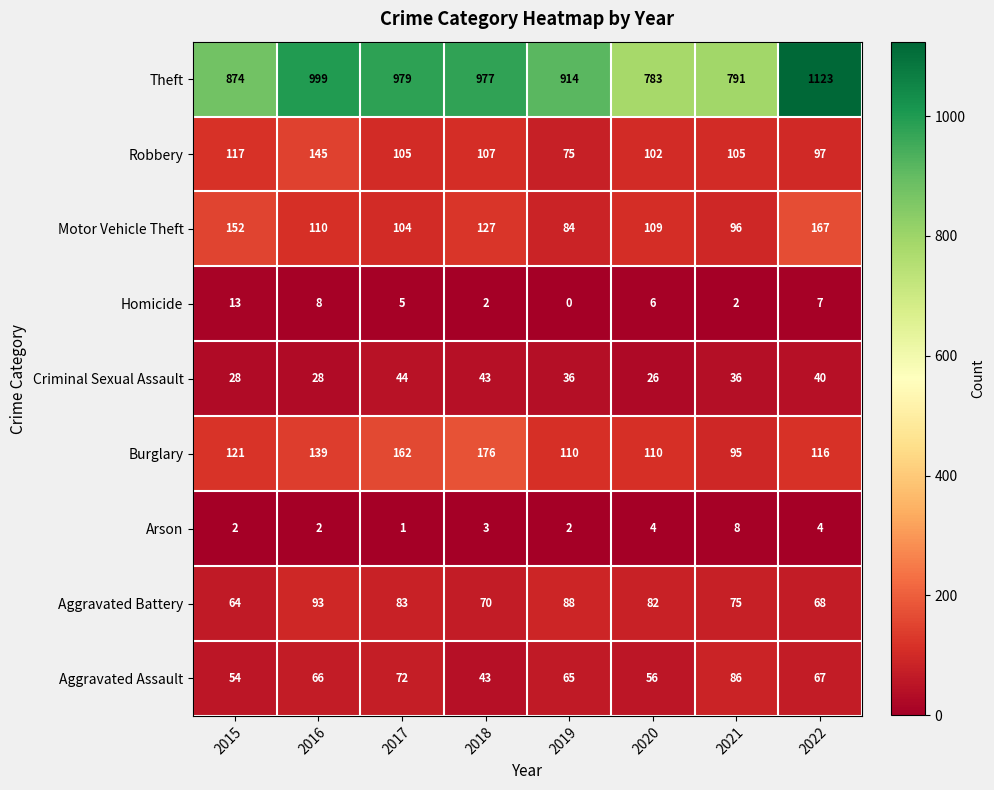

List the series in order of their peak value, highest first.

Theft, Burglary, Motor Vehicle Theft, Robbery, Aggravated Battery, Aggravated Assault, Criminal Sexual Assault, Homicide, Arson